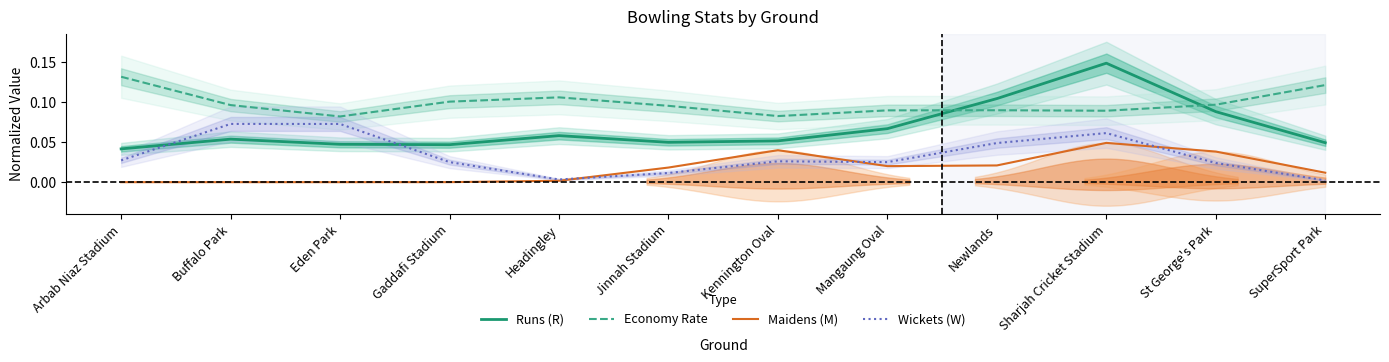

At which category does Economy Rate reach its first local valley?

Eden Park